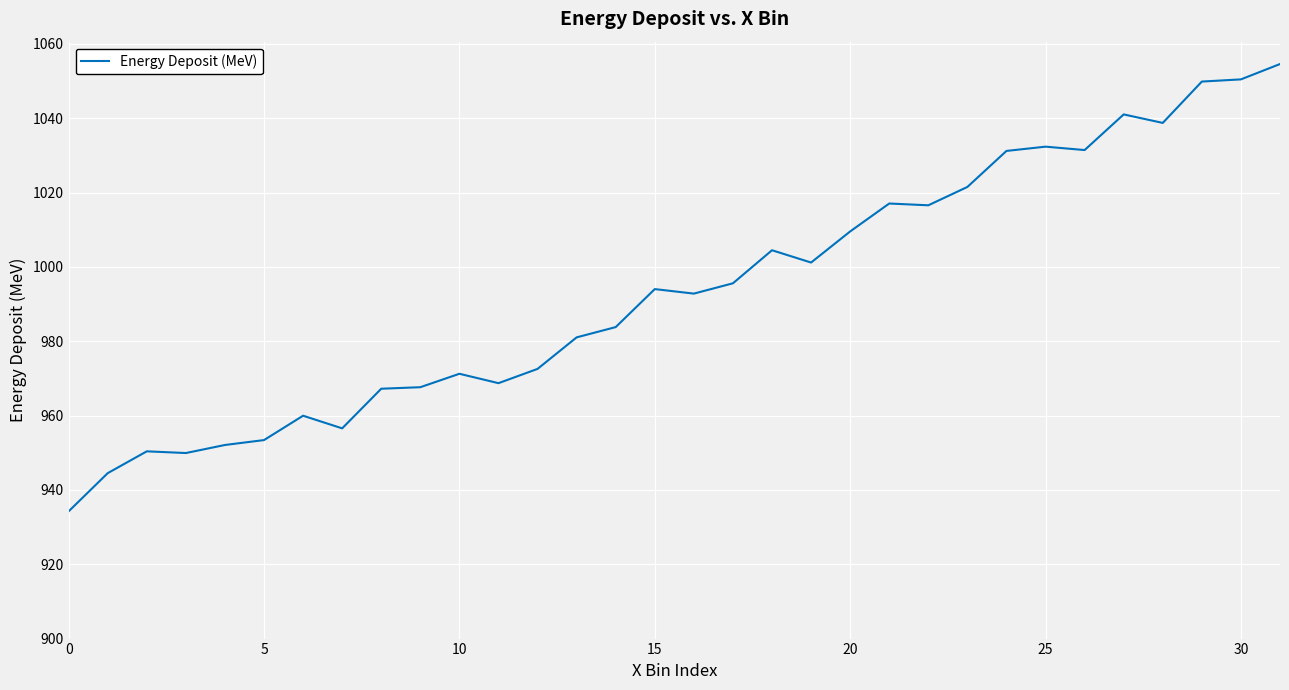

What is the minimum value shown in the chart?

934.2